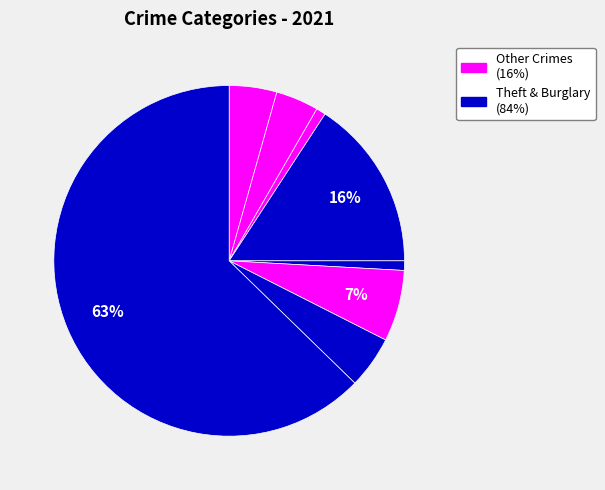

How many slices are in this pie chart?

8